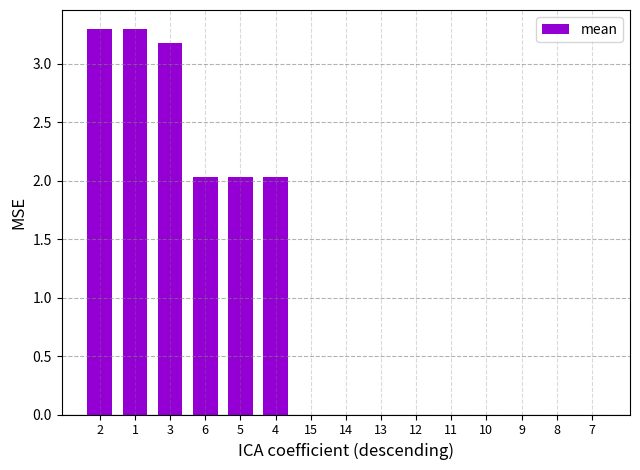

What is the difference between the values at 1 and 13?

3.3